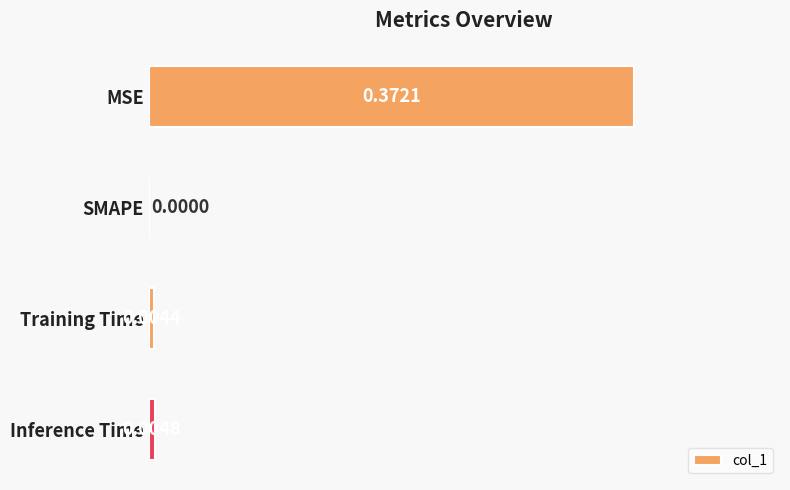

Where is the data nearest to the value 0?

SMAPE